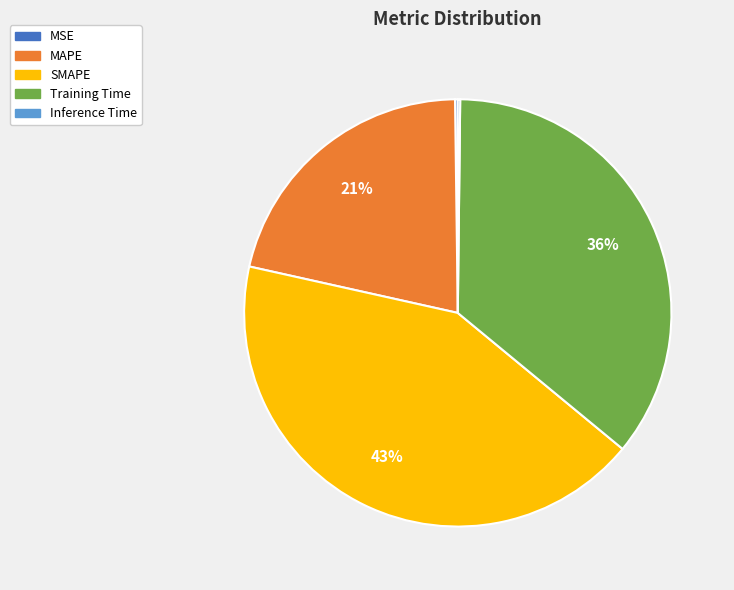

To the nearest percent, what percentage of the pie is Training Time?

36%